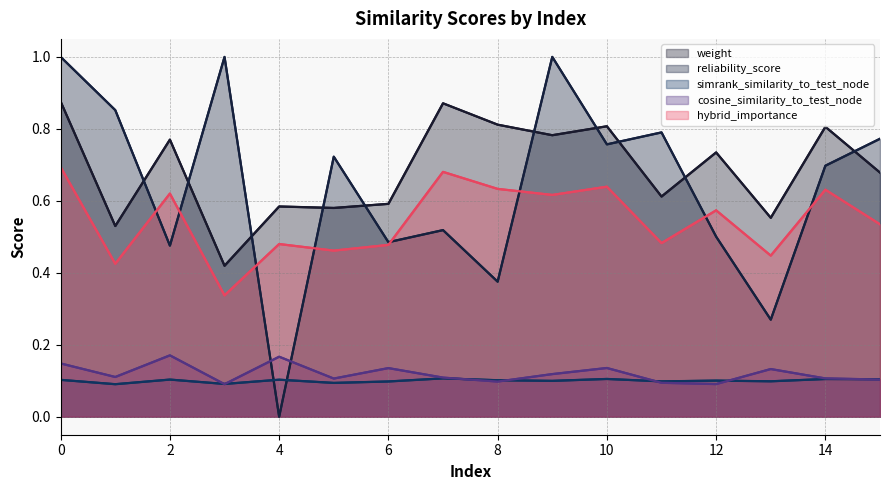

The simrank_similarity_to_test_node series shows 0.1 at 12. True or false?

True